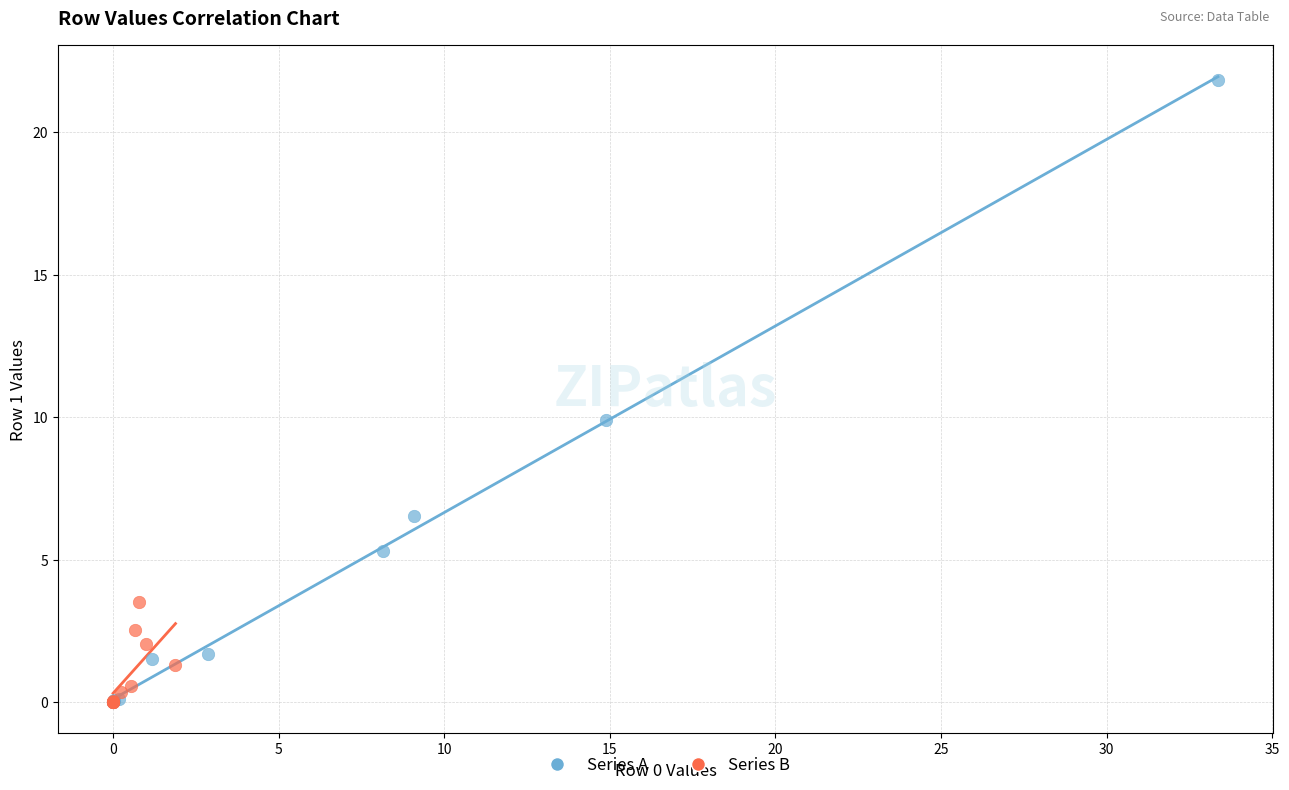

Which series reaches the maximum Y coordinate?

Series A